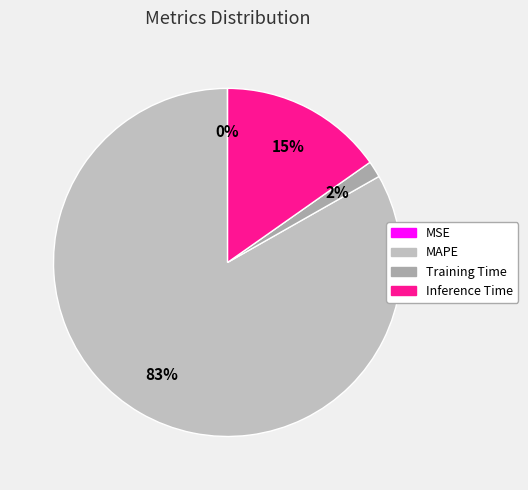

Which has a higher value, MAPE or Inference Time?

MAPE